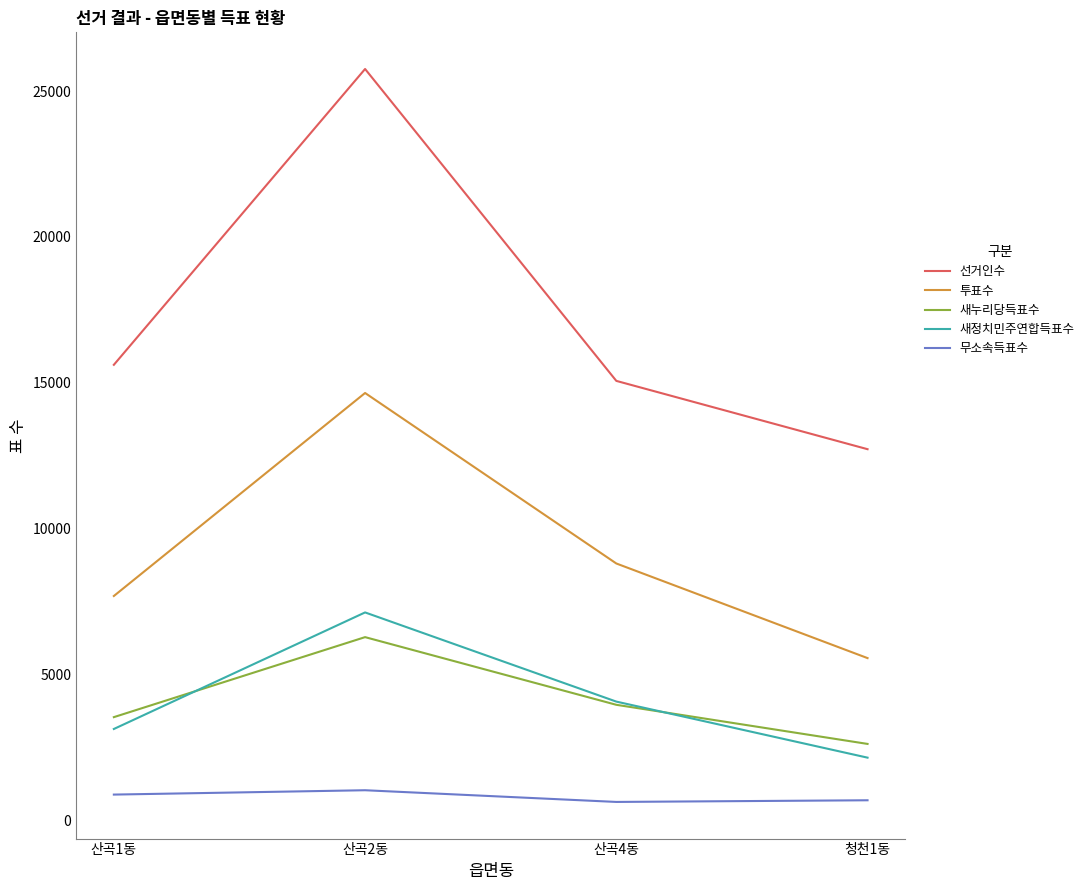

What is the total value across all series at 산곡2동?

54846